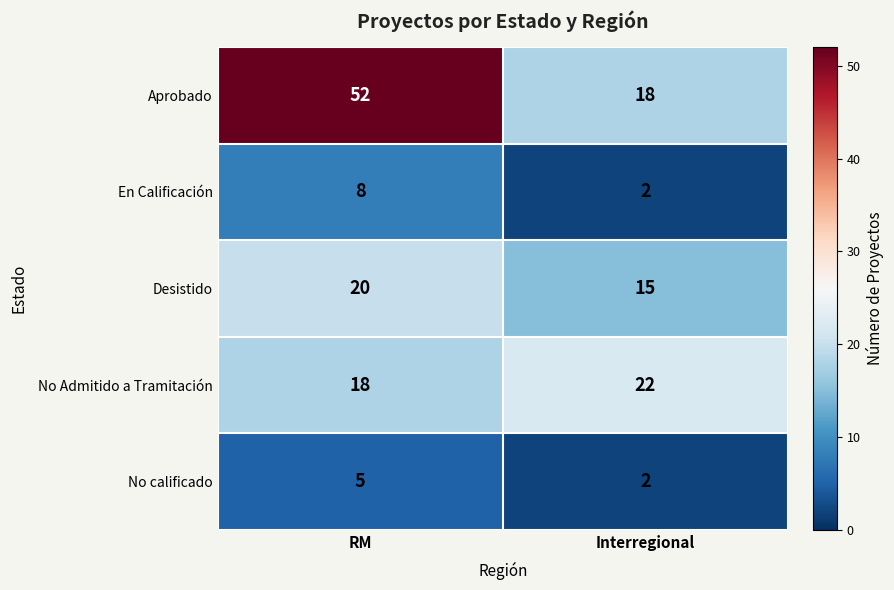

Reading left to right, what are all the values shown in this chart?

Aprobado: RM=52	Interregional=18
En Calificación: RM=8	Interregional=2
Desistido: RM=20	Interregional=15
No Admitido a Tramitación: RM=18	Interregional=22
No calificado: RM=5	Interregional=2